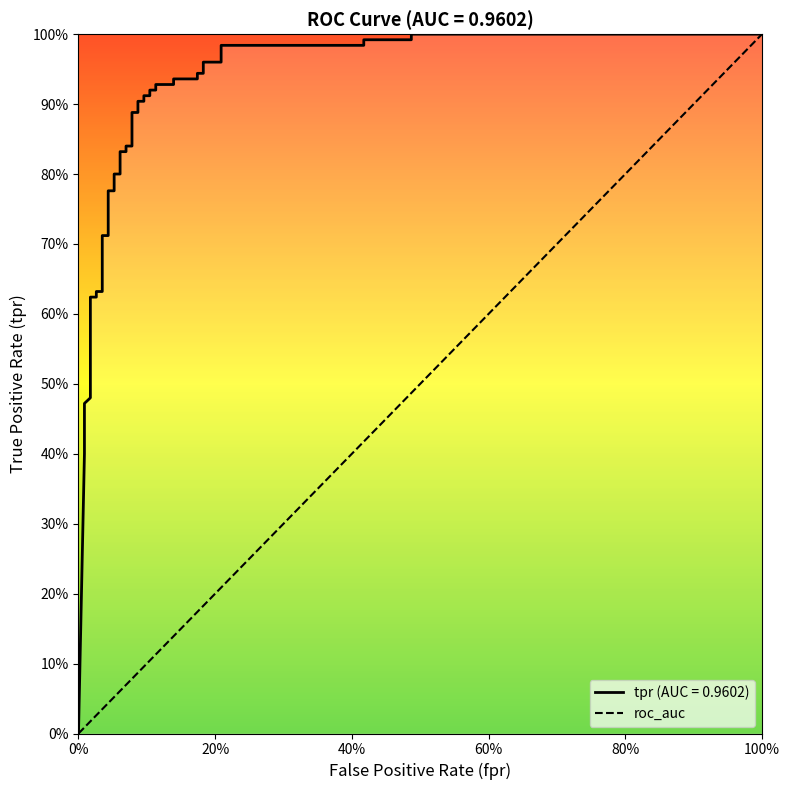

Rank the categories by value from highest to lowest.

100%, 0%